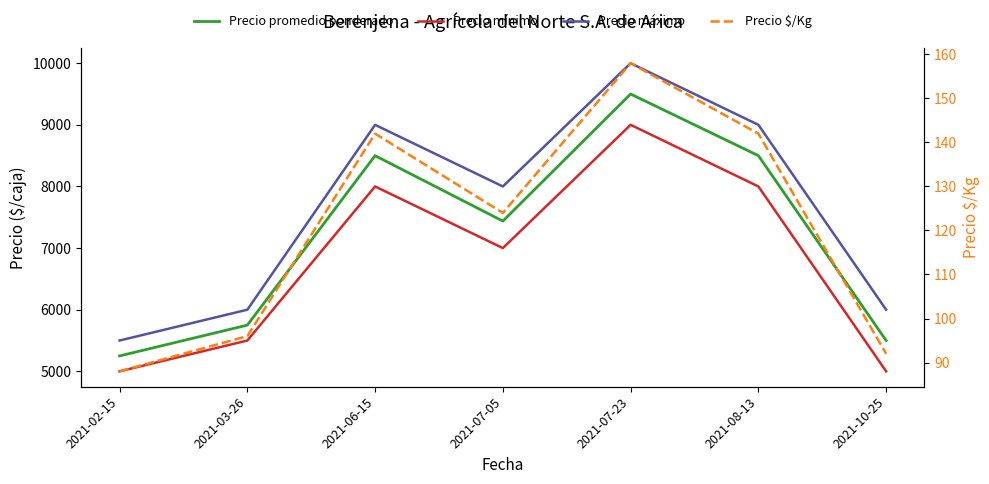

What are all the series names shown in the legend?

Precio promedio ponderado, Precio mínimo, Precio máximo, Precio $/Kg